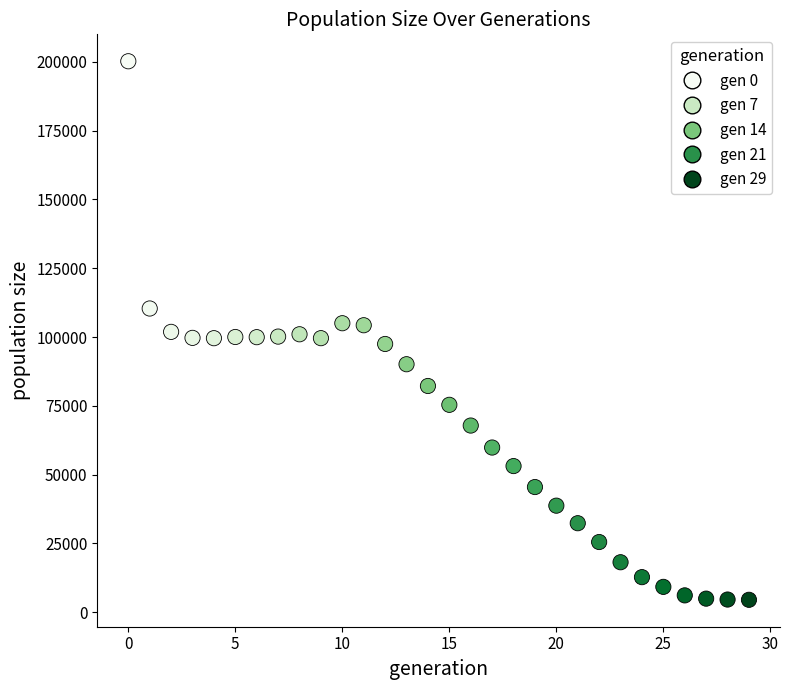

What is the range of Y values (max minus min)?

195740